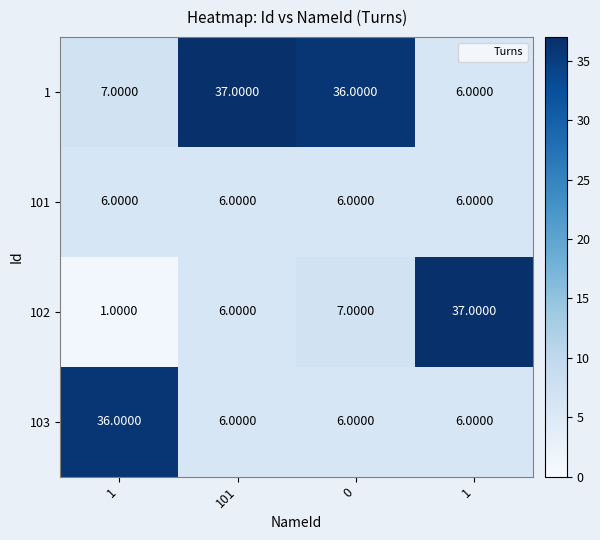

Which series has the largest total across all categories?

1